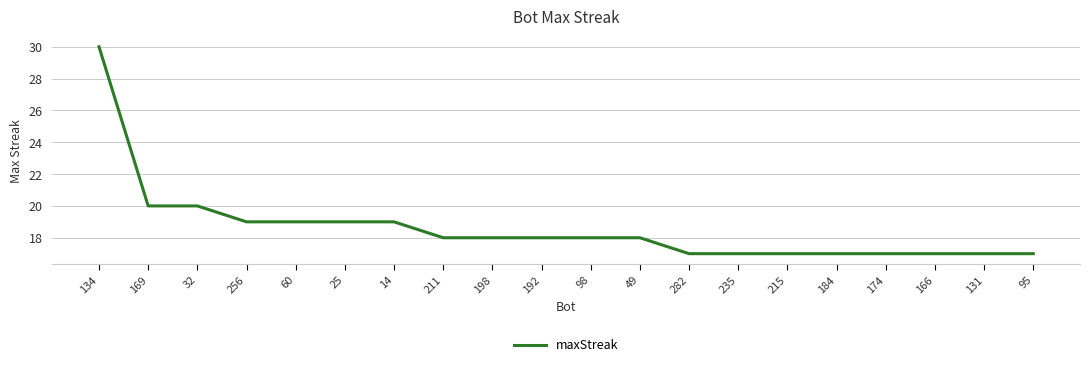

What is the difference between the maximum and minimum values?

13